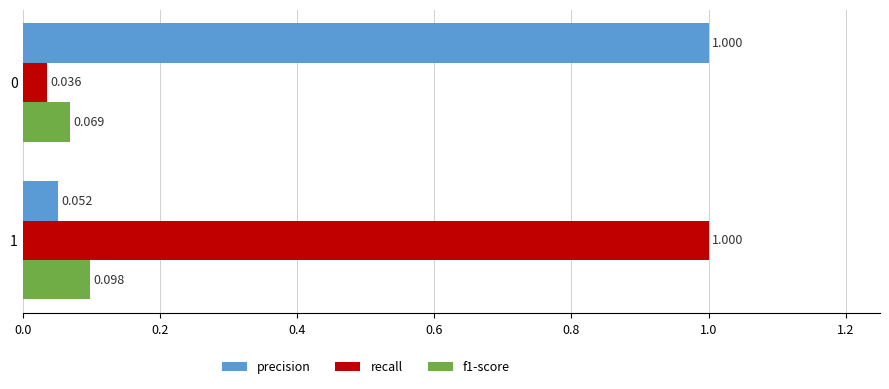

At which label does recall reach its peak?

1